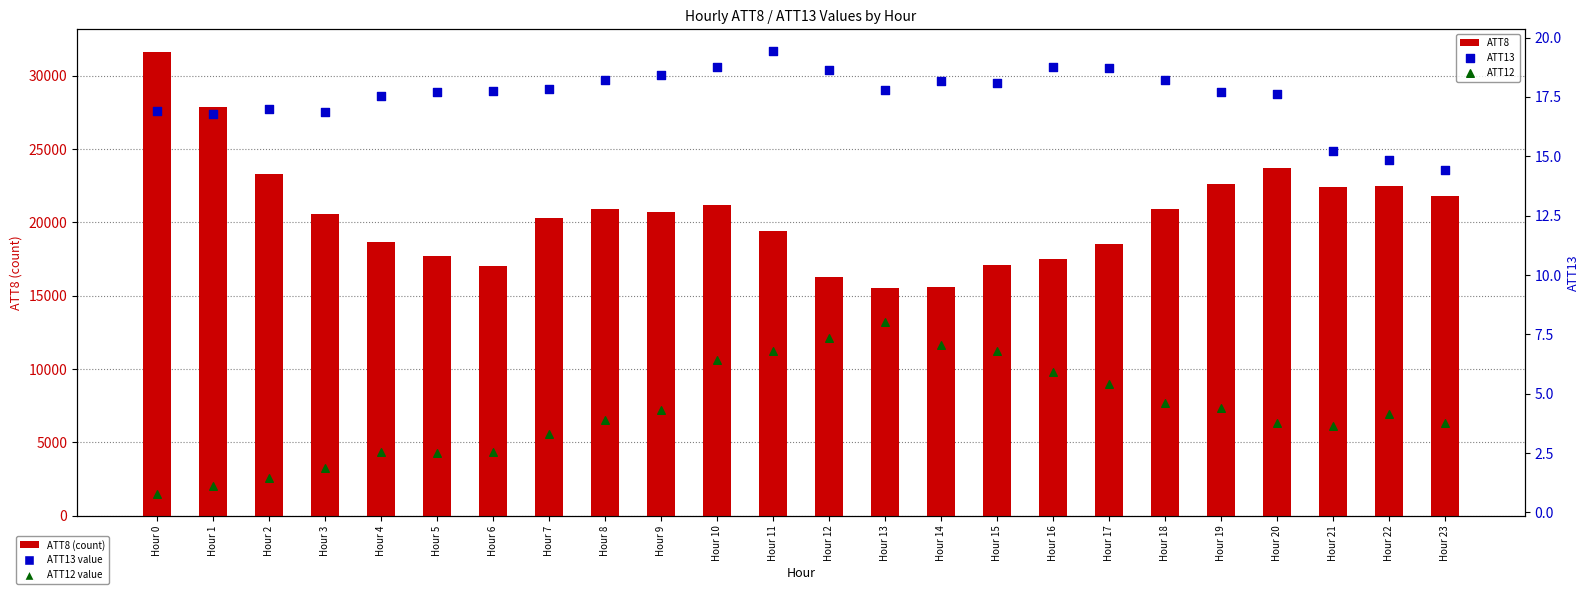

Which series reaches the maximum Y coordinate?

ATT8